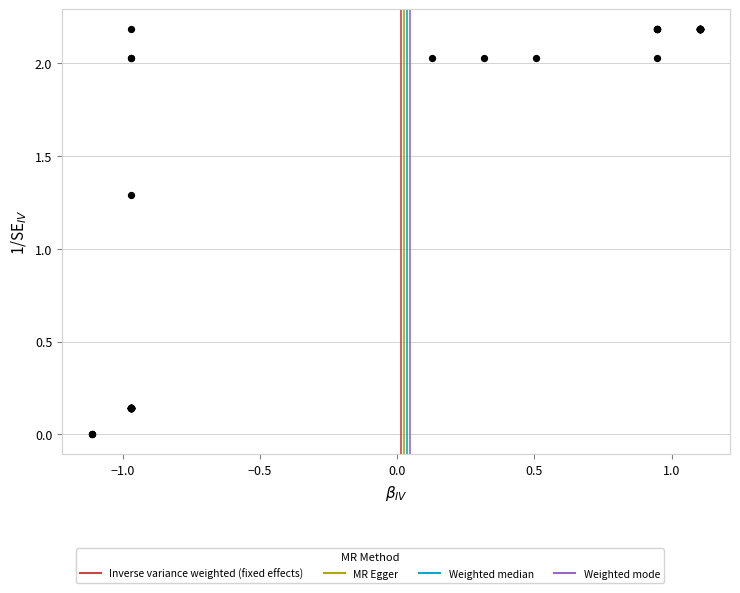

What Y value in the scatter plot is closest to 1?

1.3